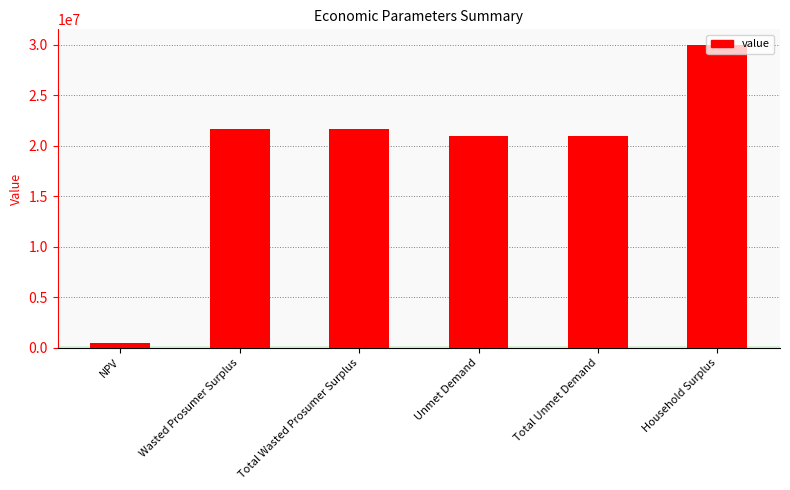

Reading left to right, what are all the values shown in this chart?

521169.1	21632595.8	21632595.8	20921753.2	20921753.2	30028255.9